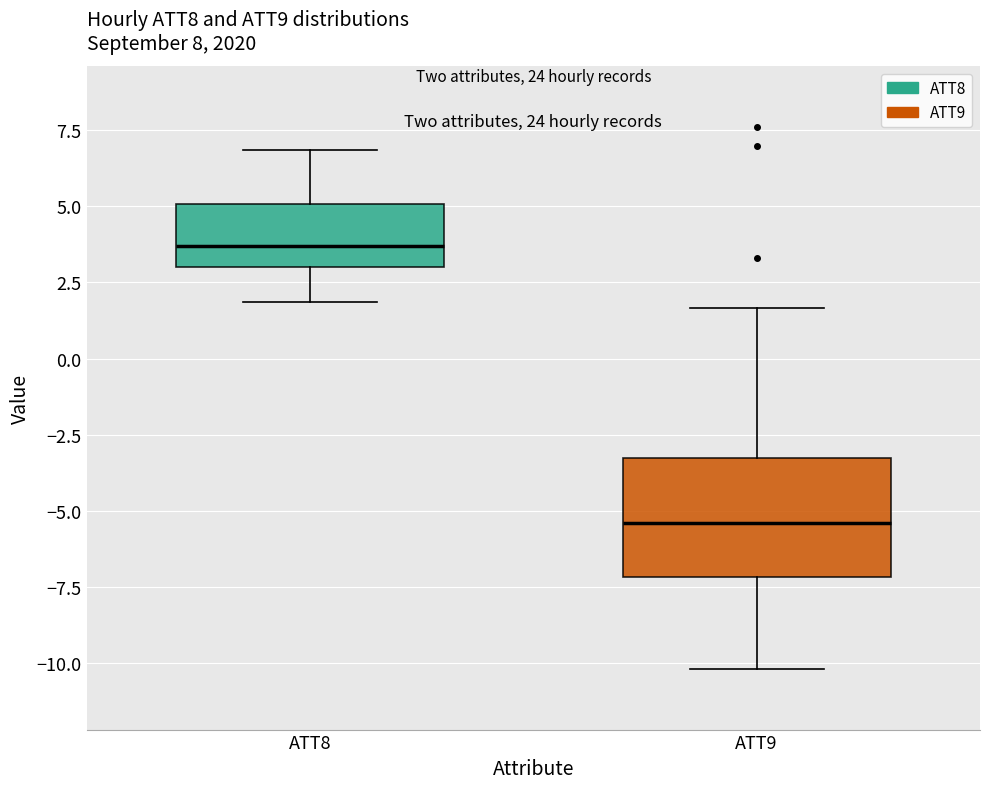

Which box's median line is the highest?

ATT8